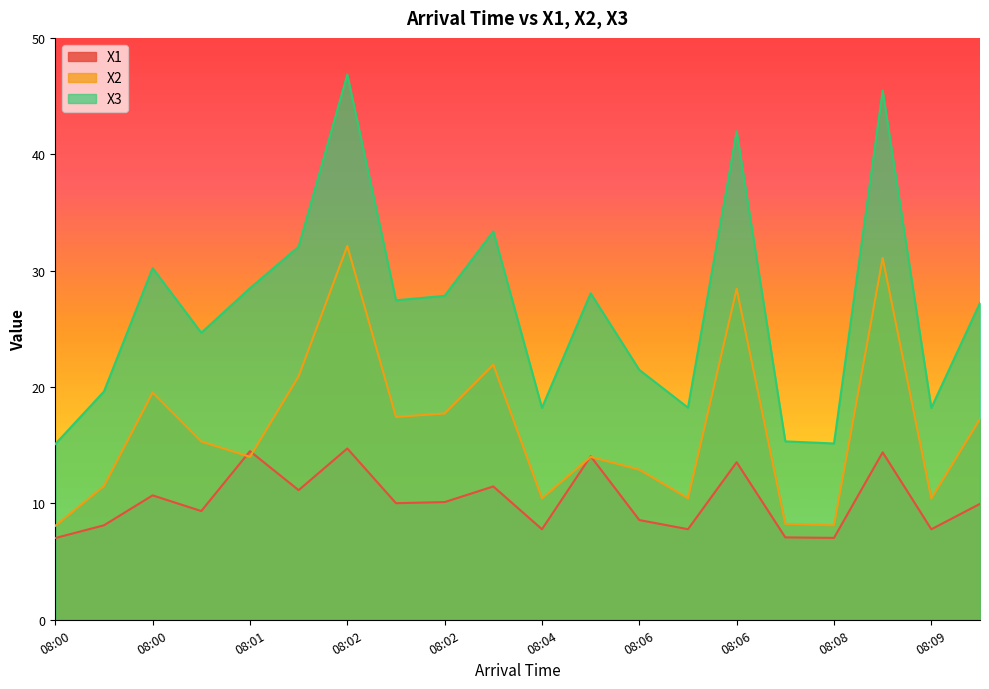

Which label corresponds to the smallest value in the chart?

08:00